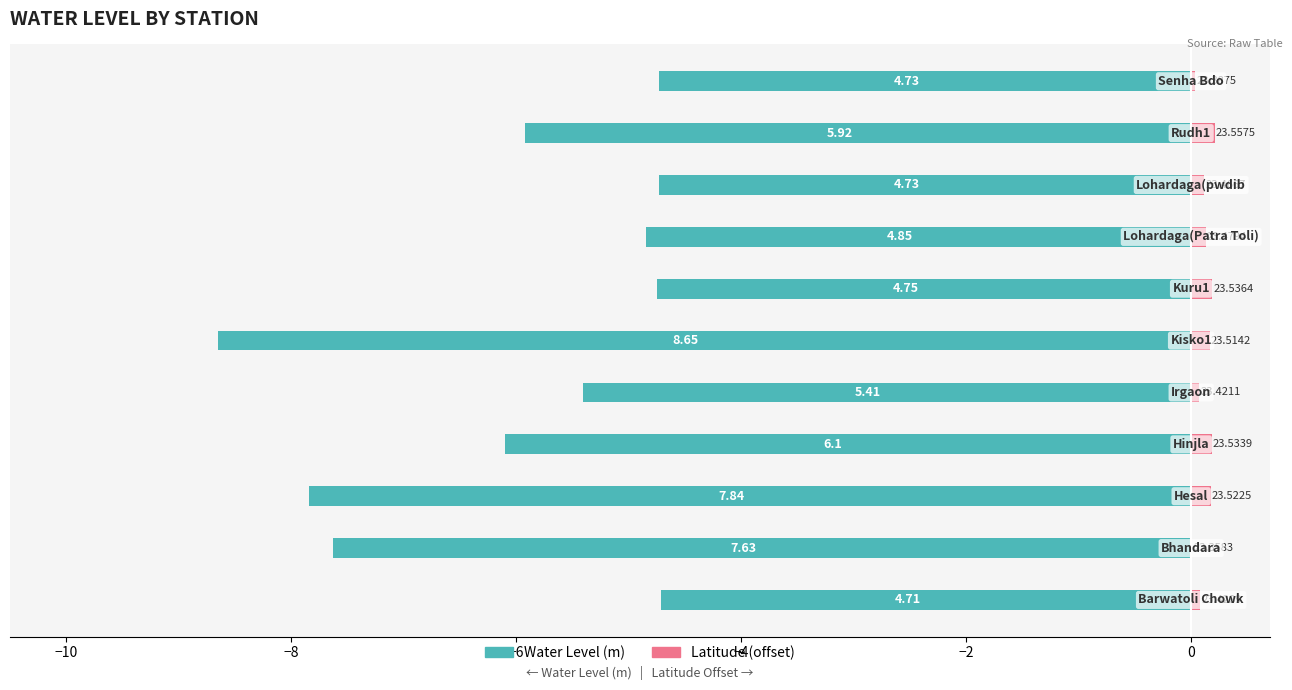

What is the difference between the Water Level (m) values at 10 and 2?

0.1